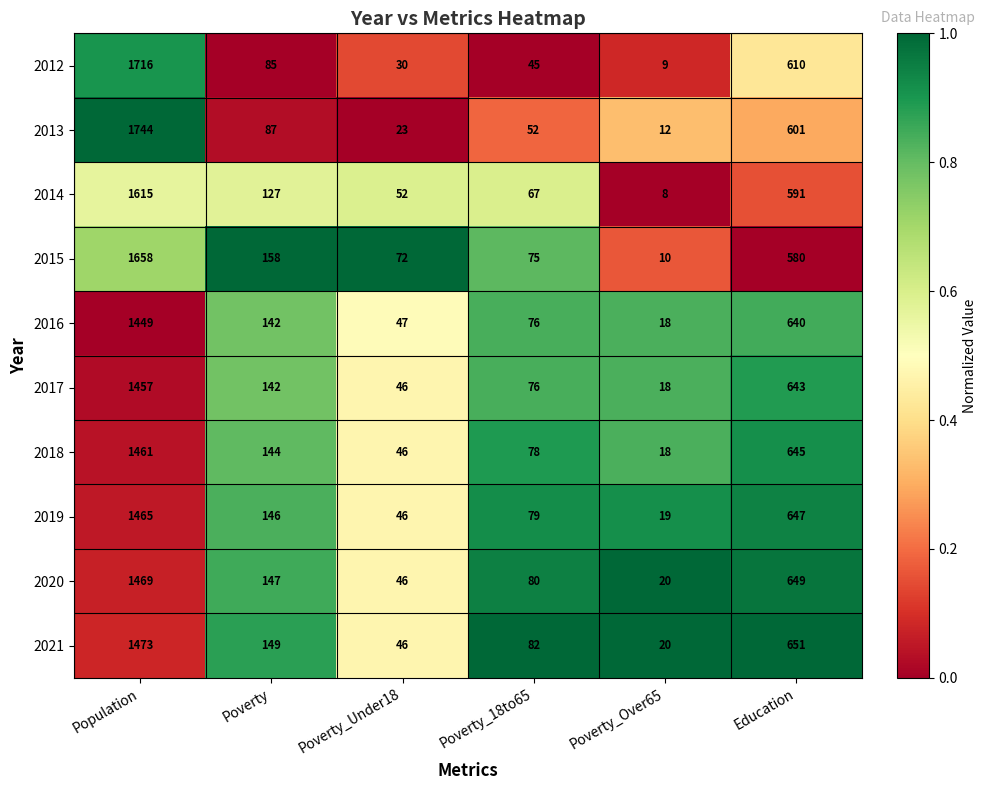

What is the difference between the 2013 values at Poverty_18to65 and Education?

549